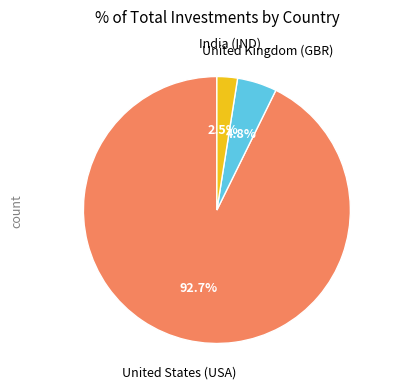

The United Kingdom (GBR) slice represents 5% of the pie. True or false?

True